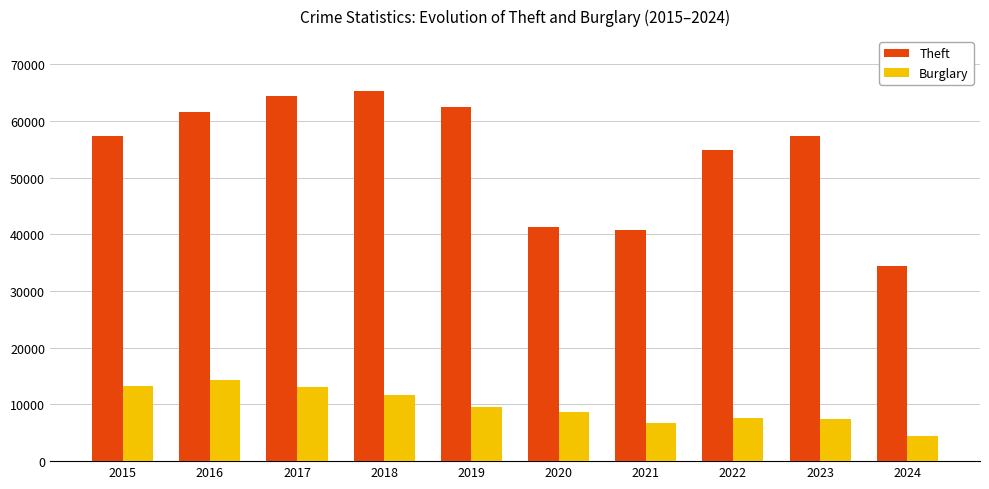

What is the approximate value of Burglary at 2022?

7593